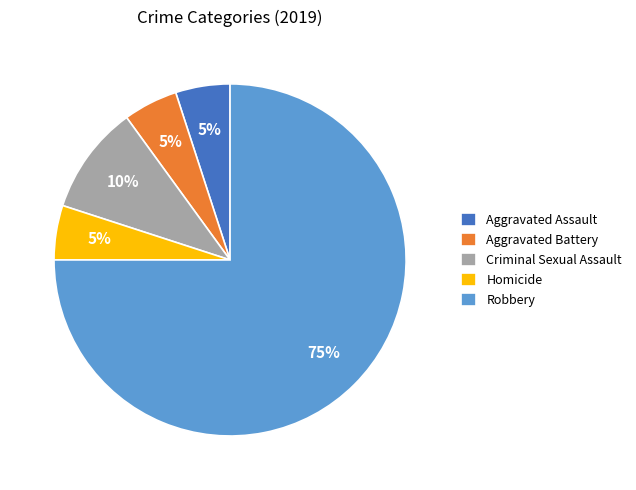

Between Criminal Sexual Assault and Robbery, which is larger?

Robbery